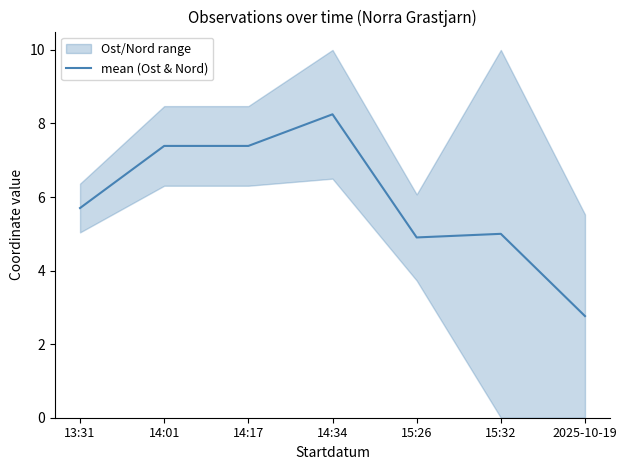

Read the value at 13:31.

5.7